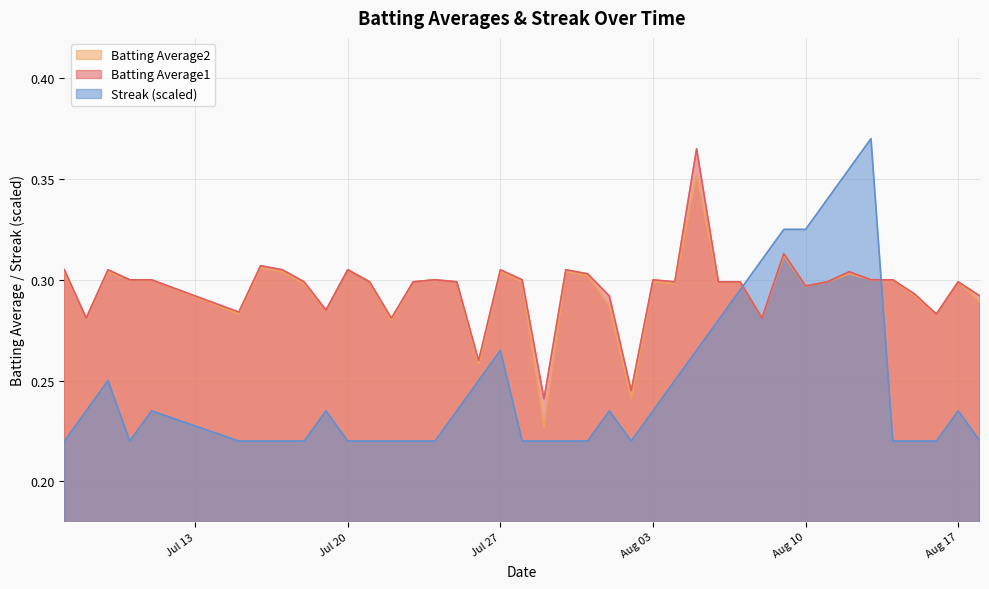

What is the difference between the second highest and second lowest values in the Batting Average2 series?

0.1